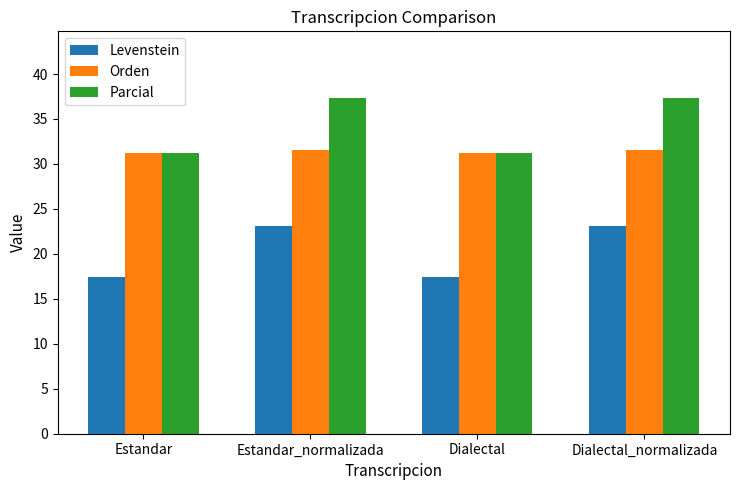

Is the value of Parcial at Estandar_normalizada greater than the value of Levenstein at Dialectal_normalizada?

Yes